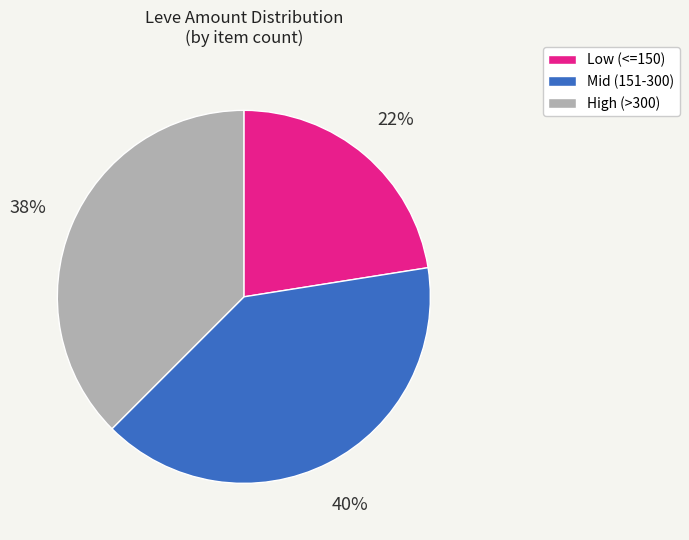

True or false: Mid (151-300) accounts for 40% of the total.

True